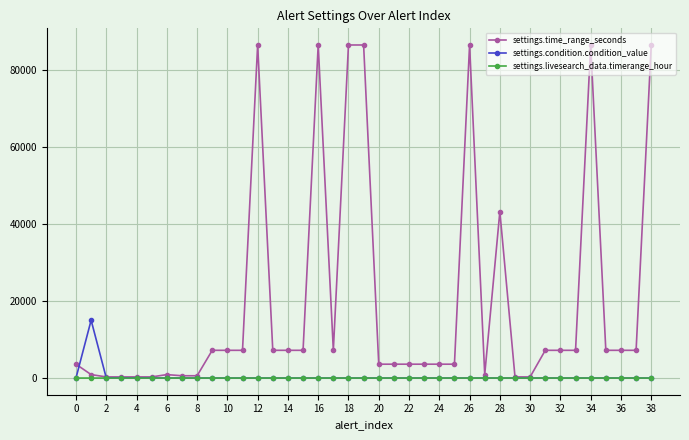

List the series in order of their peak value, highest first.

settings.time_range_seconds, settings.condition.condition_value, settings.livesearch_data.timerange_hour